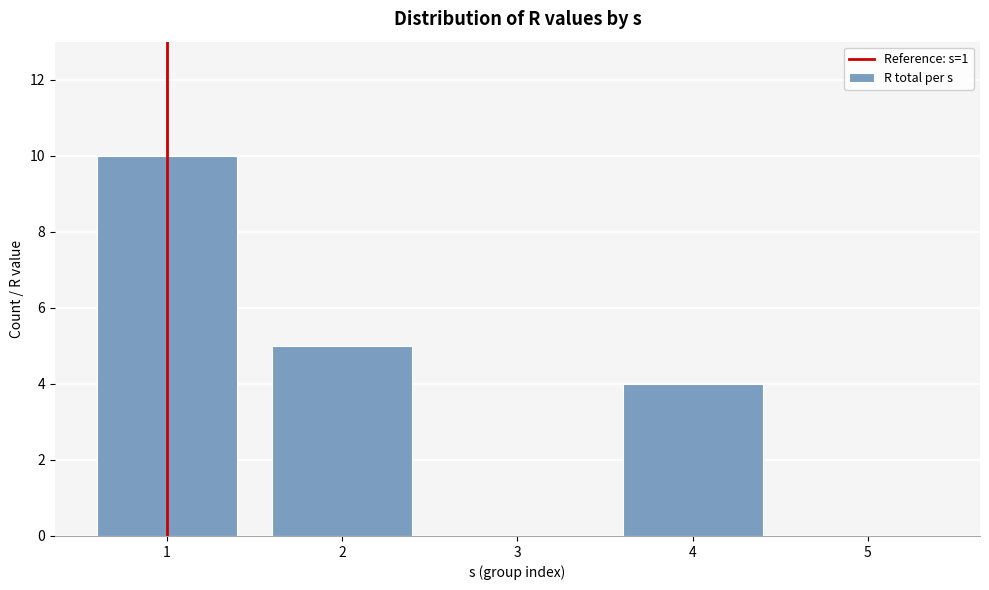

Reading left to right, list all the values displayed in this chart.

1=10	2=5	3=0	4=4	5=0